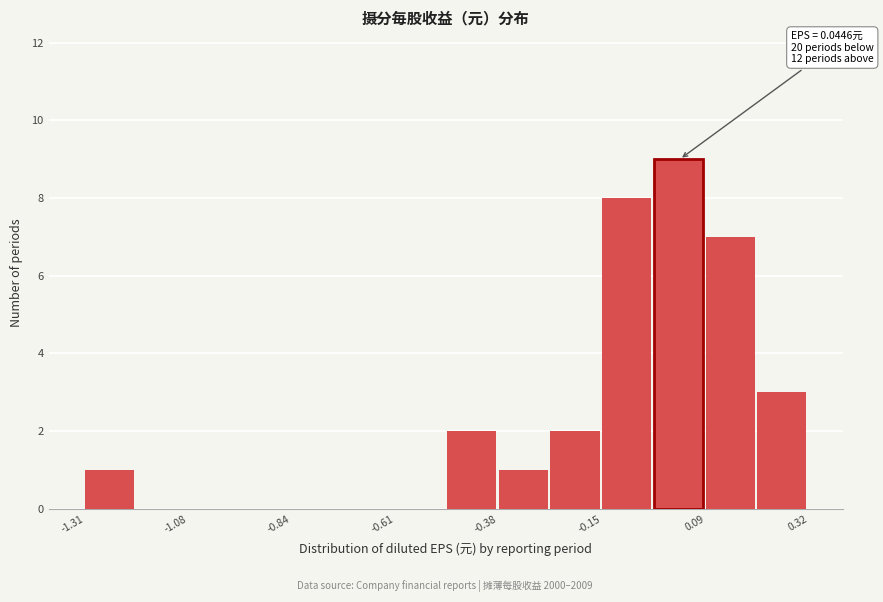

Around what value on the x-axis is the tallest bar? Give the approximate position of its centre, as read against the axis.

0.05